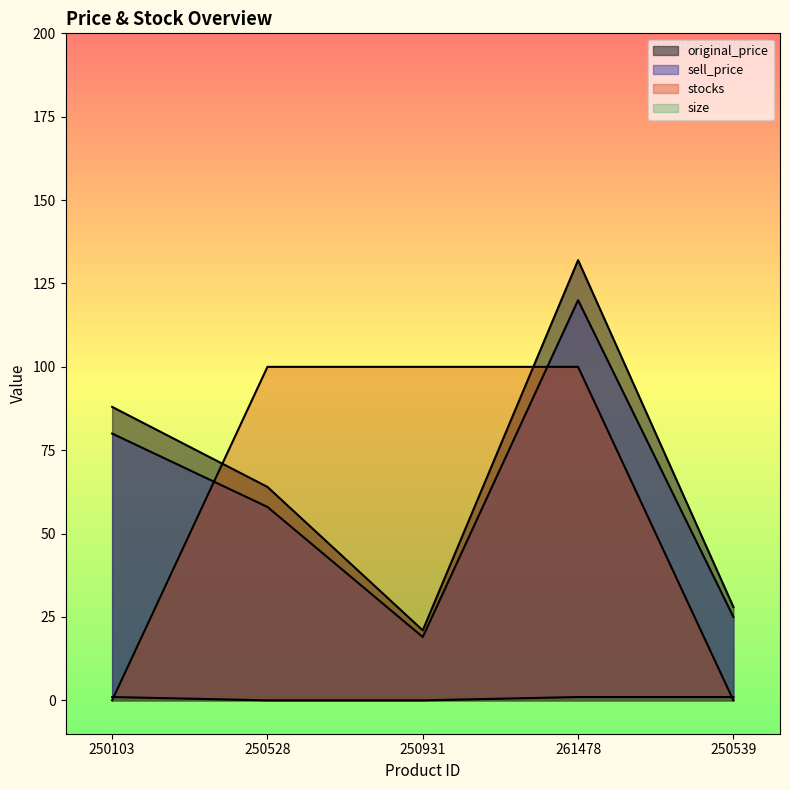

Which label corresponds to the largest value in the chart?

261478